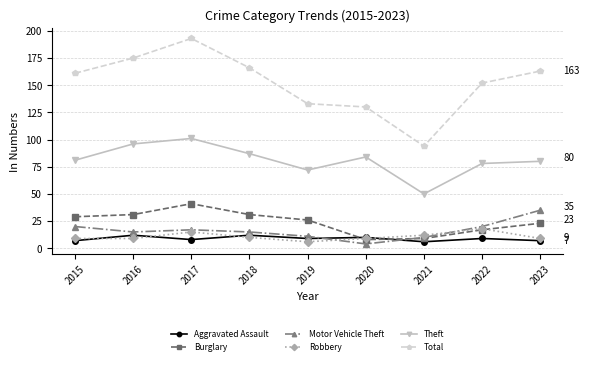

True or false: Theft and Robbery intersect in this chart.

False